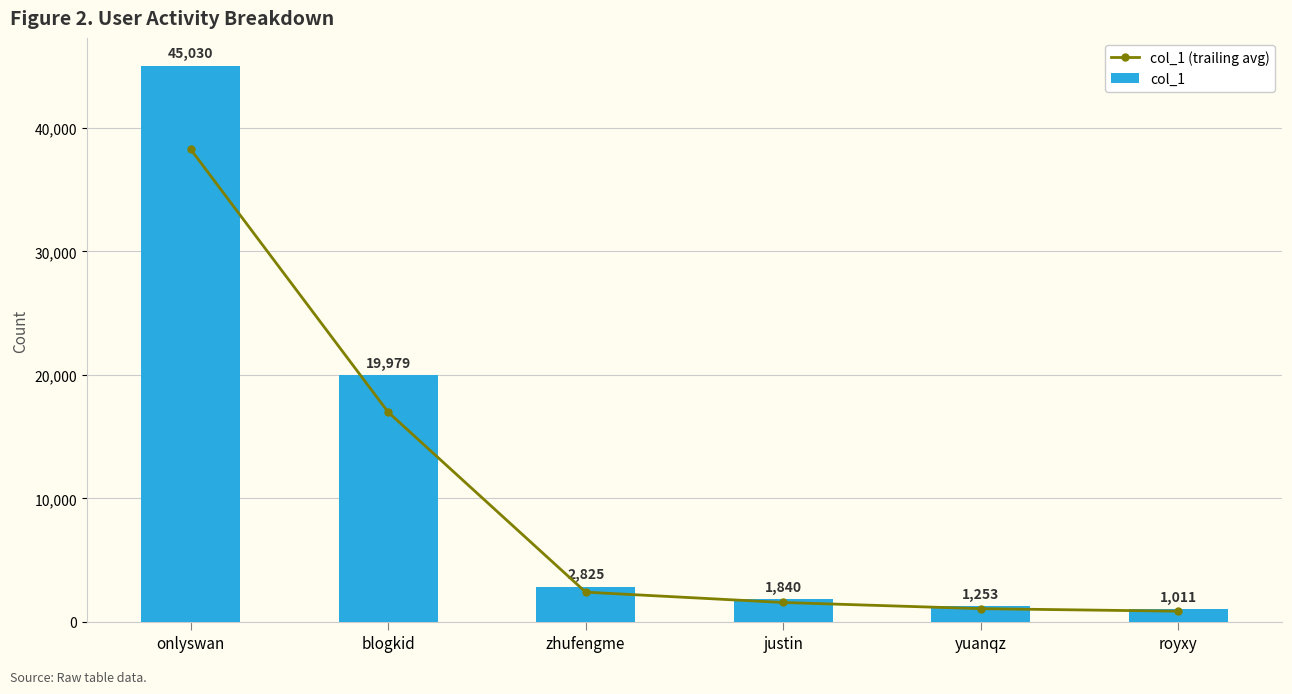

Which has a higher value, zhufengme or onlyswan?

onlyswan